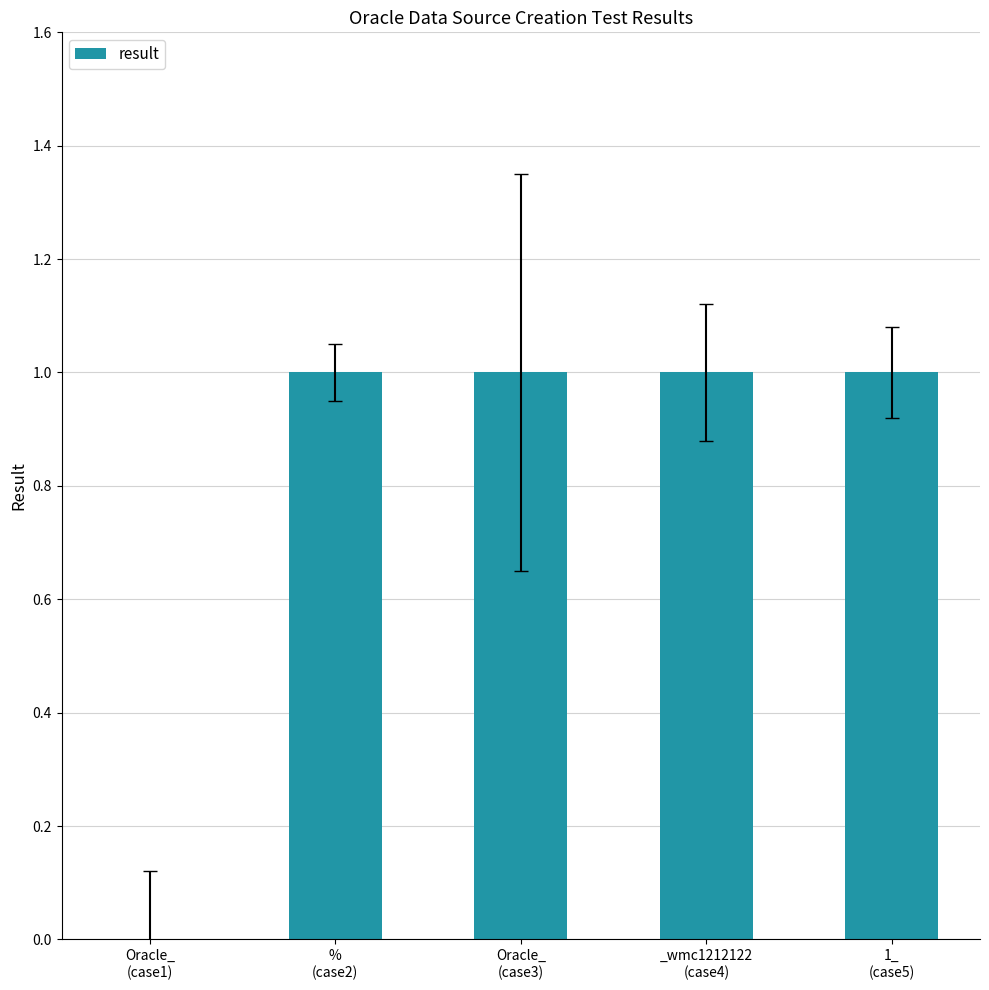

How many categories are shown in the chart?

5